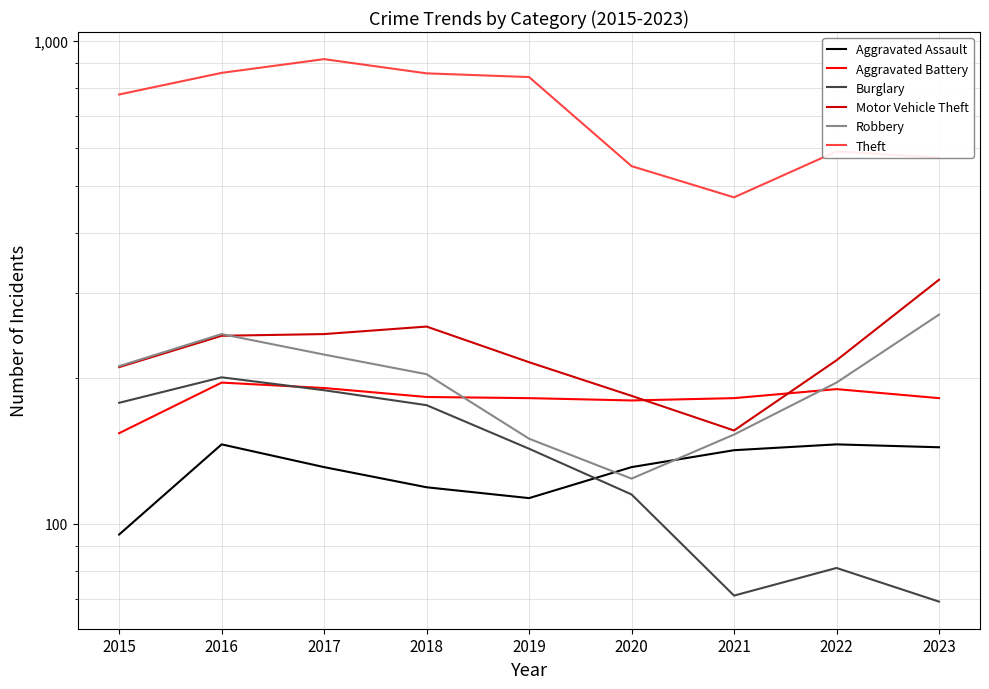

At which category does Burglary reach its first local valley?

2021